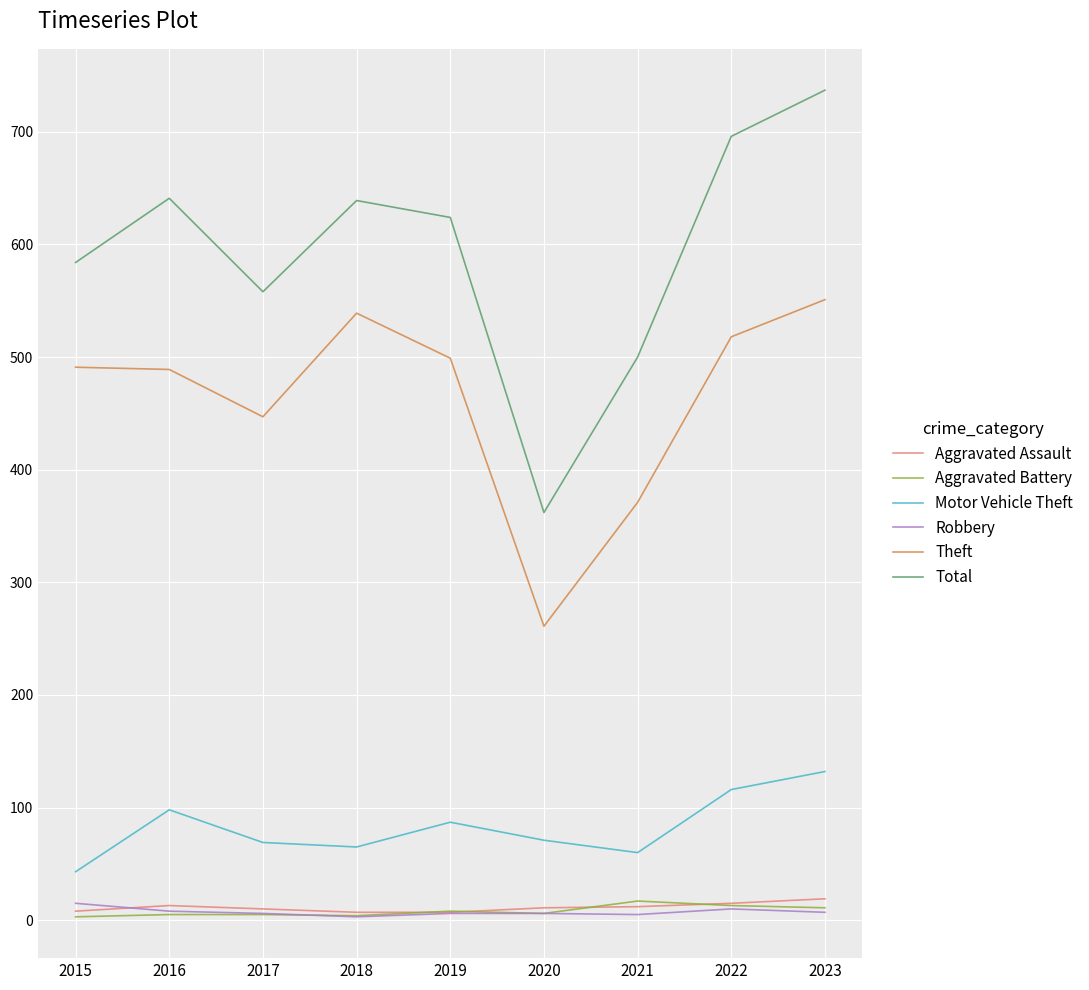

What is the average value of the Aggravated Battery series?

8